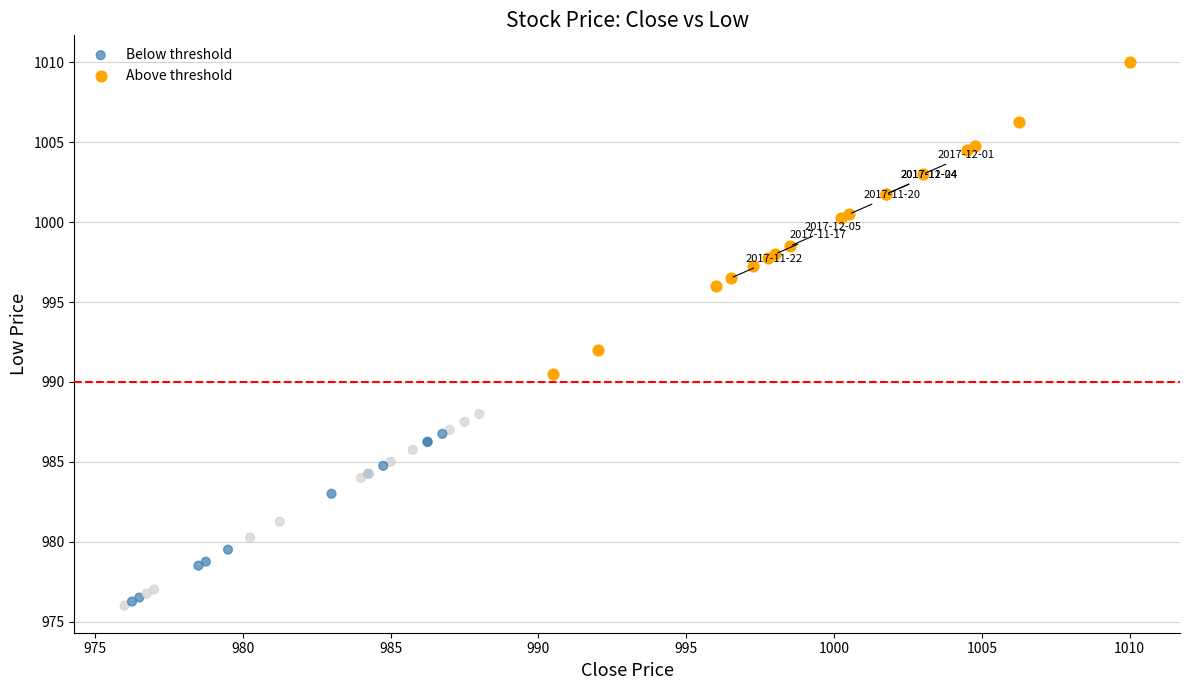

Which series contains the highest Y value?

Above threshold